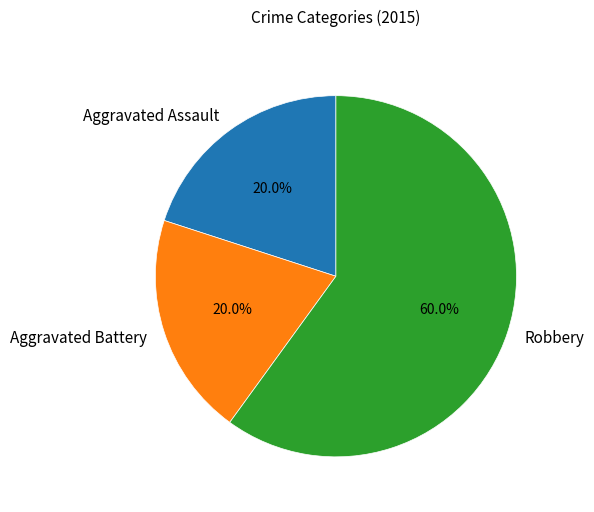

Count the number of slices in the pie.

3